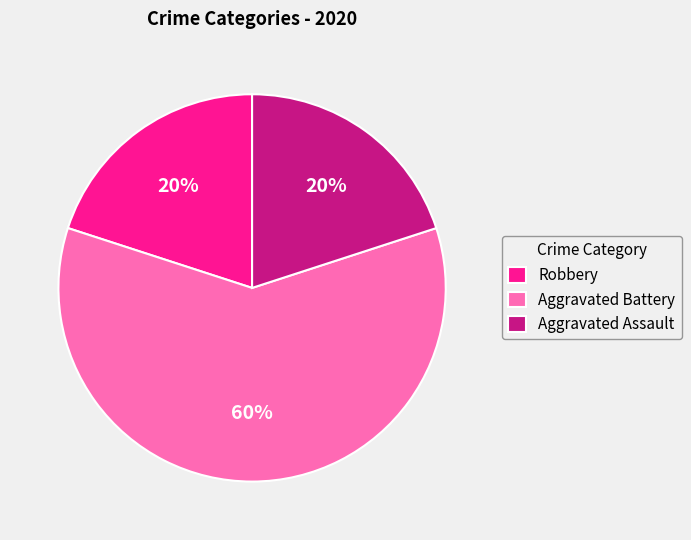

Does Aggravated Battery account for over 50% of the chart?

Yes